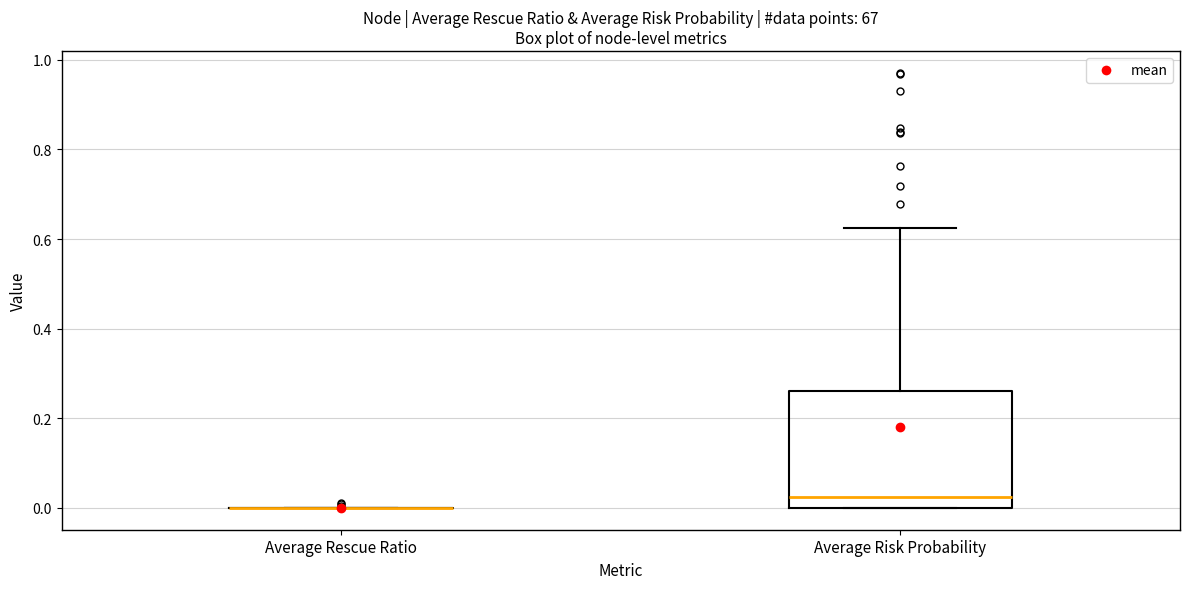

Reading left to right, transcribe this box plot: for each box, give where its median line is, the range the box spans, and where its two whiskers end, as read against the y-axis. The values are not printed on the chart, so give them approximately, as read against the axis.

Average Rescue Ratio: box collapsed to a line at 0.00, whiskers 0.00 to 0.00
Average Risk Probability: median 0.02, box 0.00 to 0.26, whiskers 0.00 to 0.62